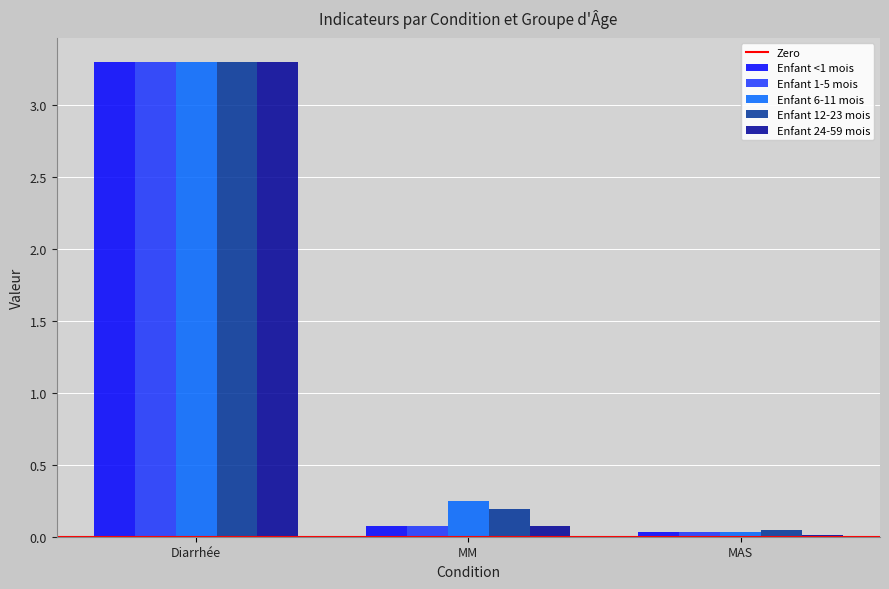

What is the label of the 2nd bar from the left?

MM